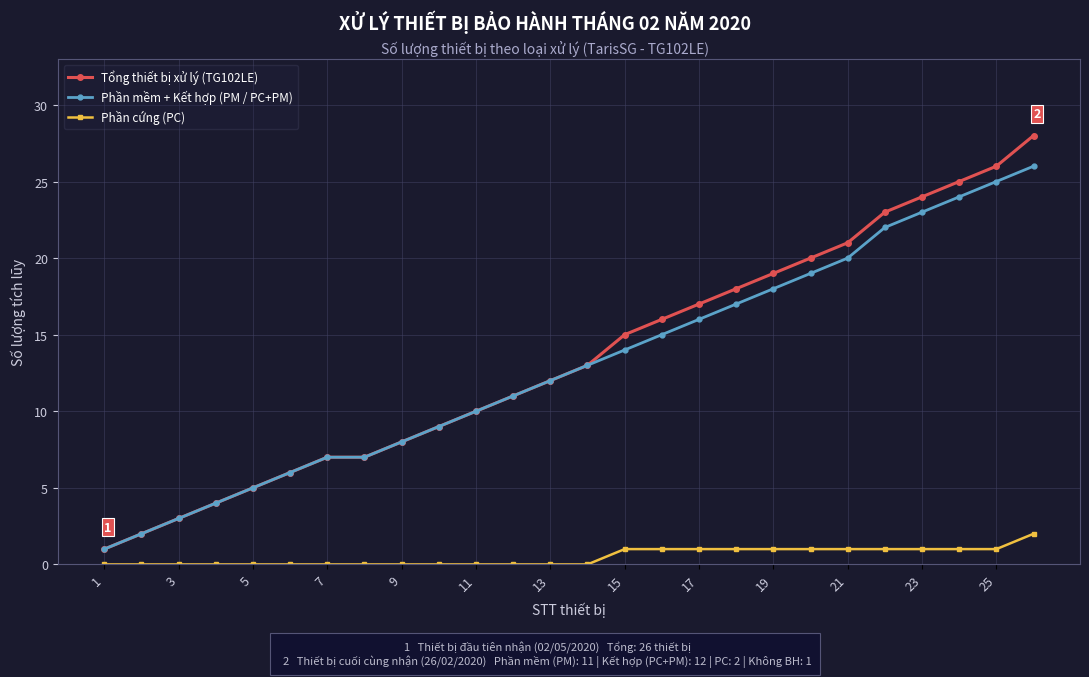

Which series has the widest spread of values?

Tổng thiết bị xử lý (TG102LE)